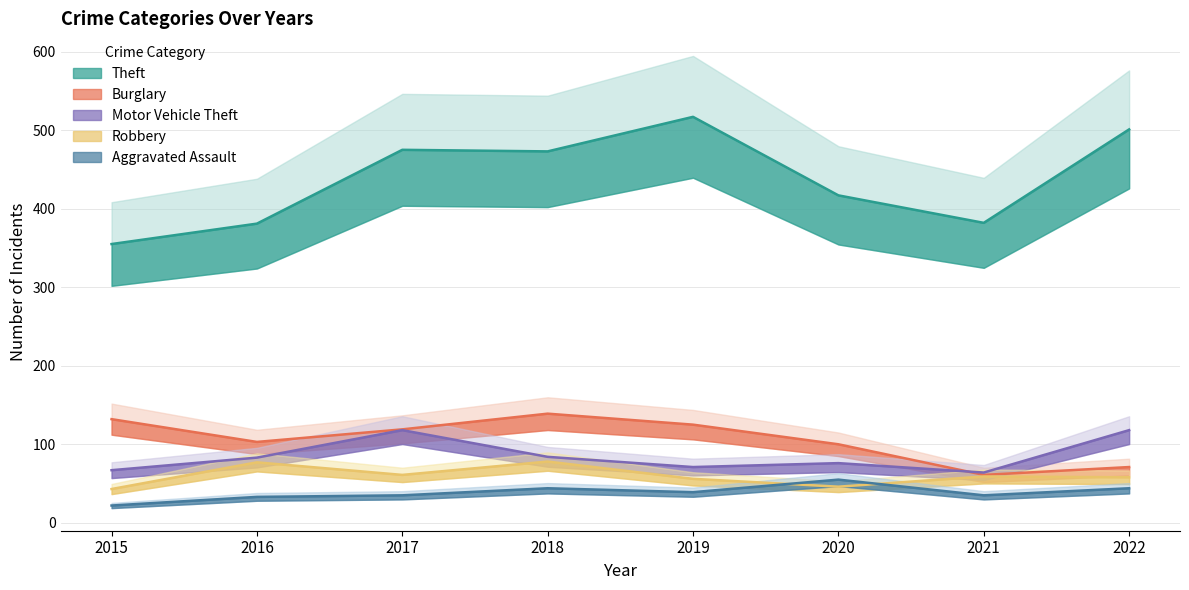

At 2018, list the series in order from largest to smallest.

Theft, Burglary, Motor Vehicle Theft, Robbery, Aggravated Assault